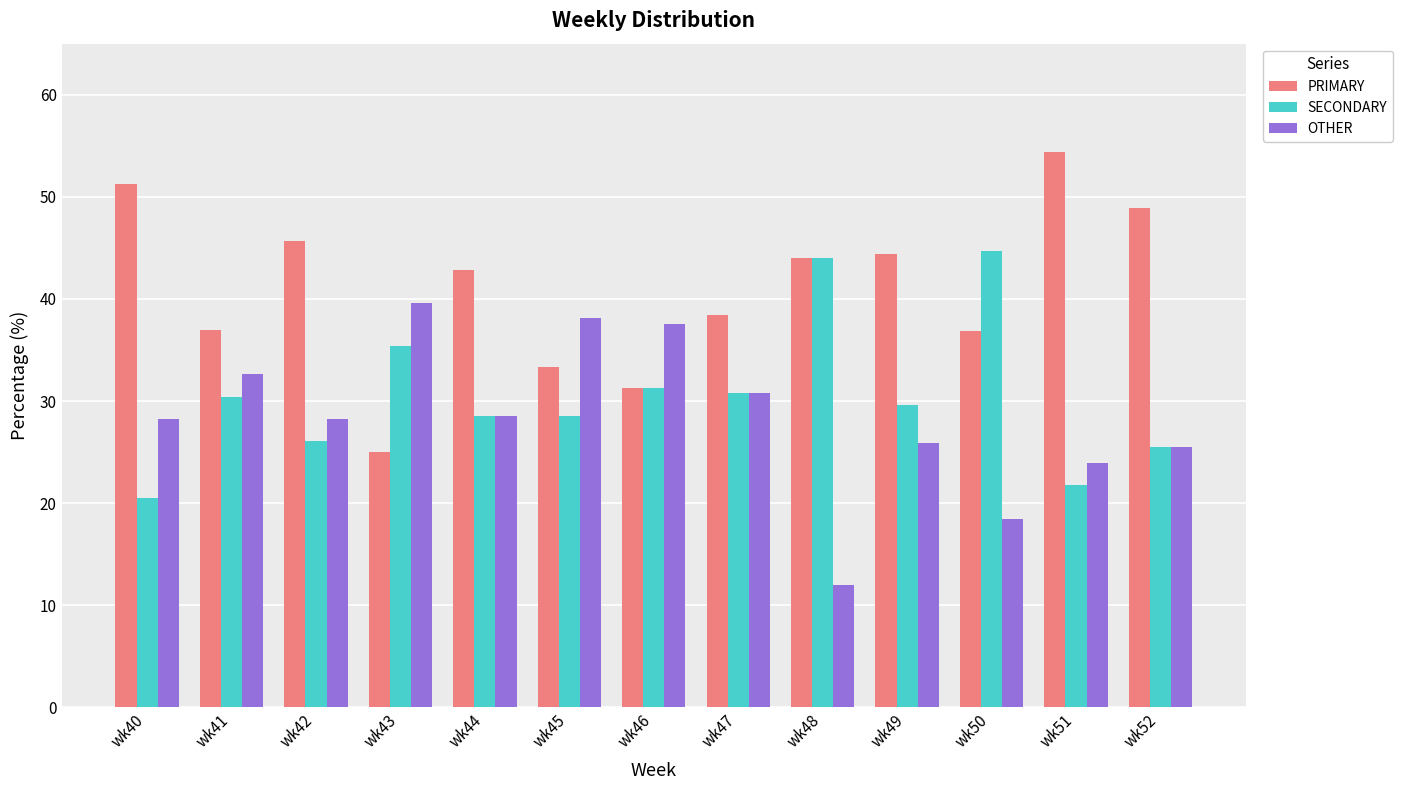

What is the total value across all series at wk47?

100.0